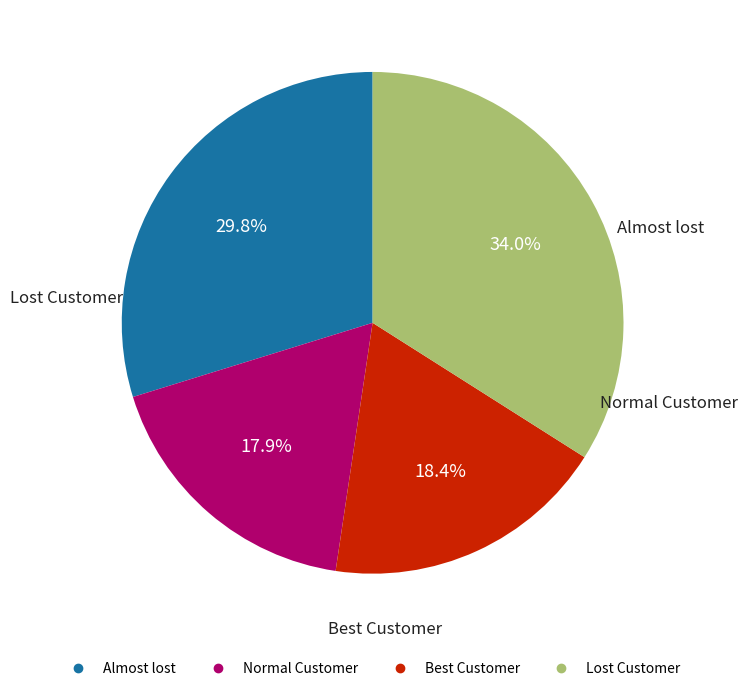

Is there a majority slice in this chart?

No